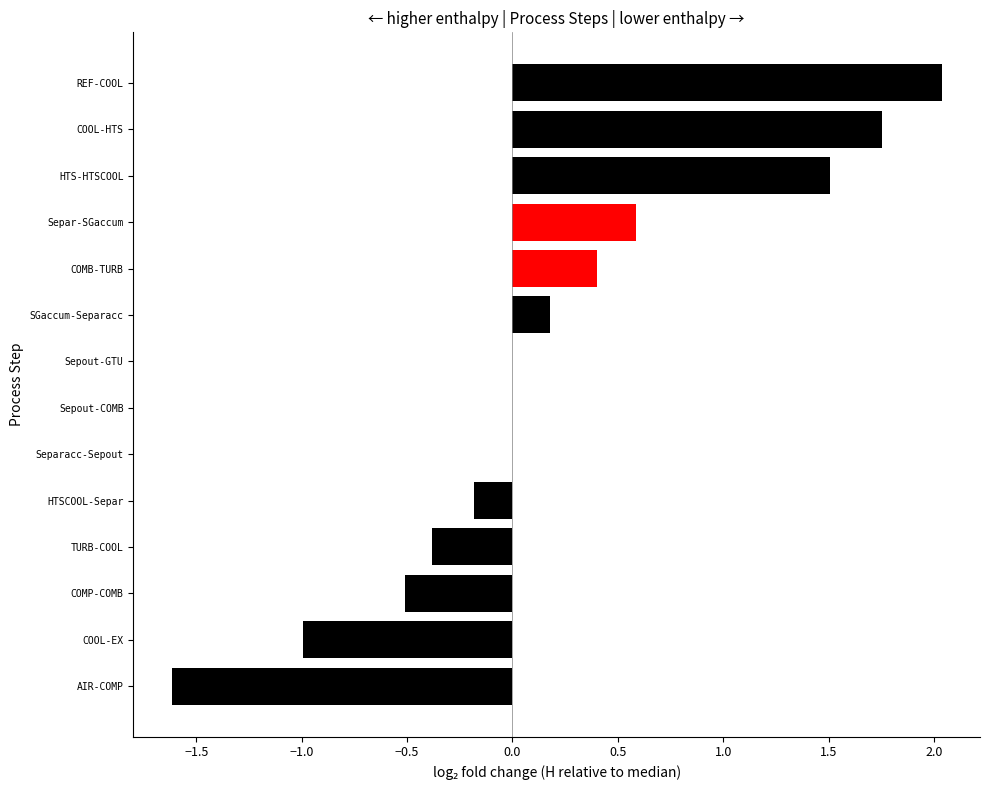

At which category does the chart reach its peak across all series?

REF-COOL